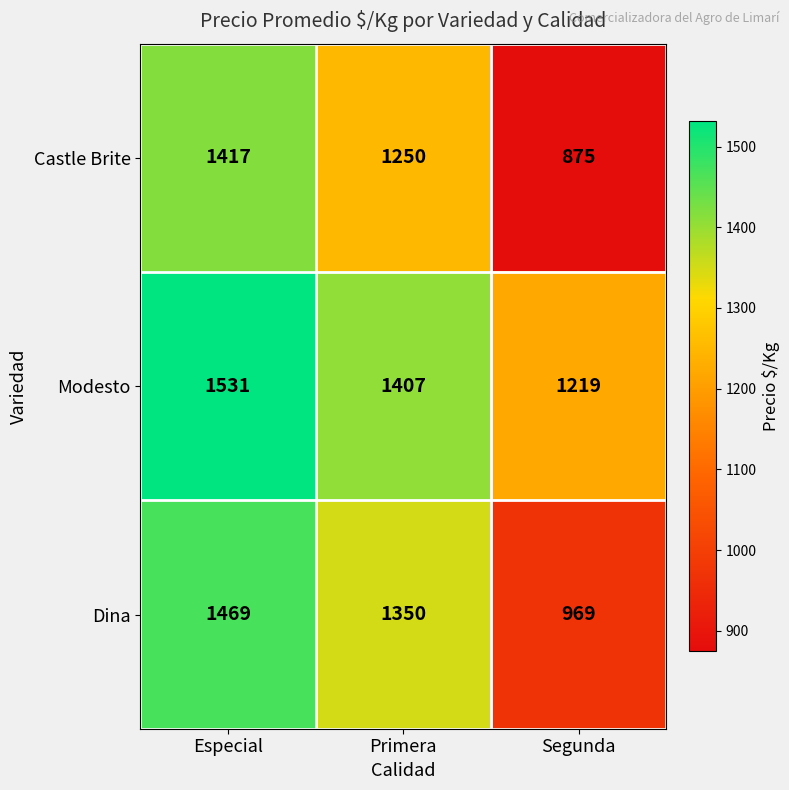

List the series in order of their overall mean, lowest first.

Castle Brite, Dina, Modesto